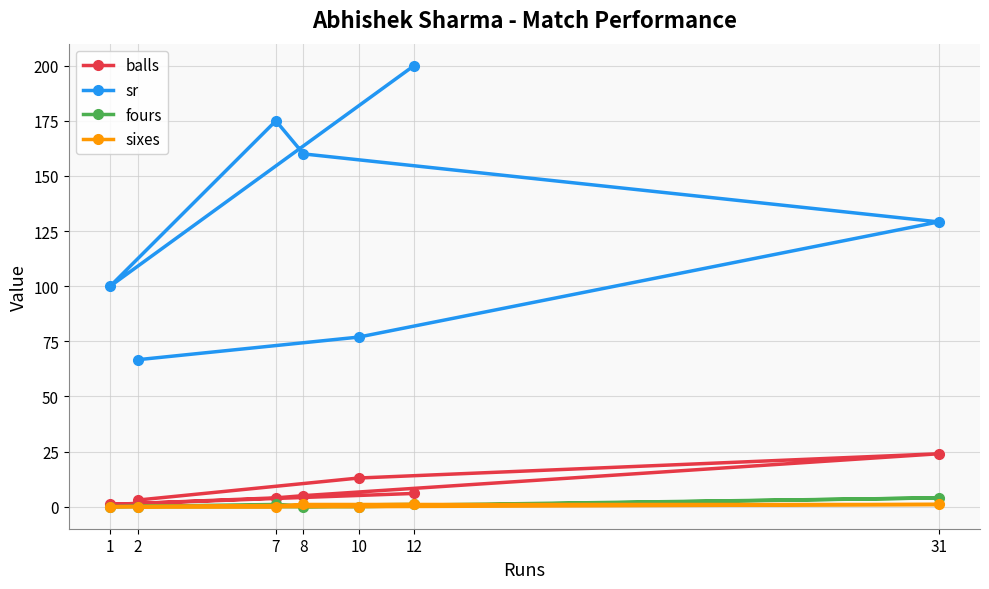

Which series changed the most between 7 and 1?

sr